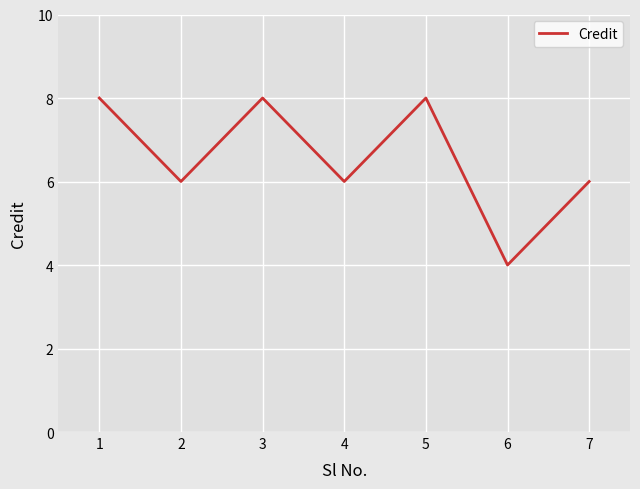

True or false: the data shows 6 at 2.

True